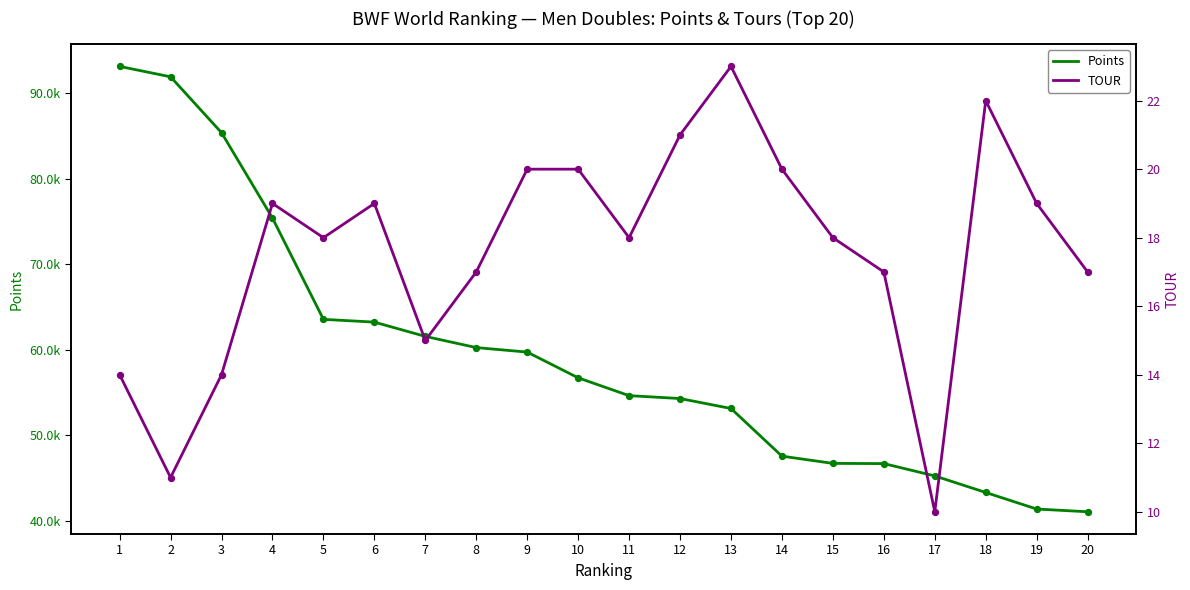

Which series reaches the minimum Y coordinate?

TOUR